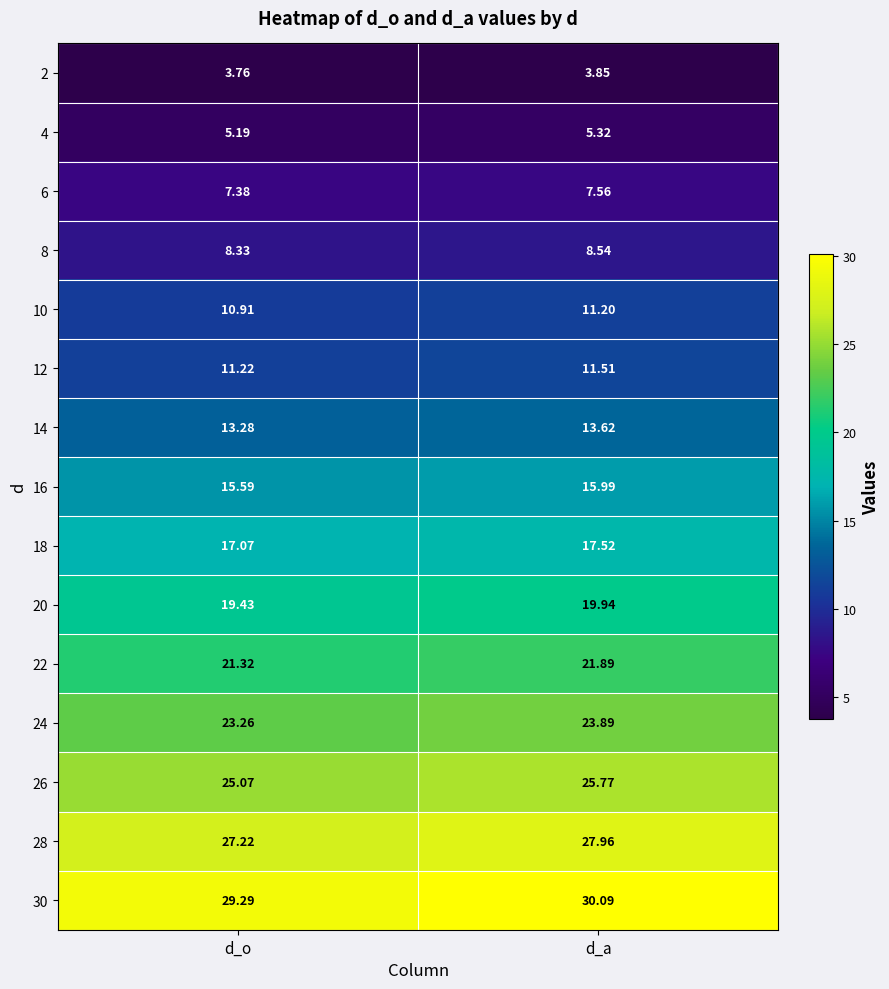

List the labels in order of 2 value, largest first.

d_a, d_o